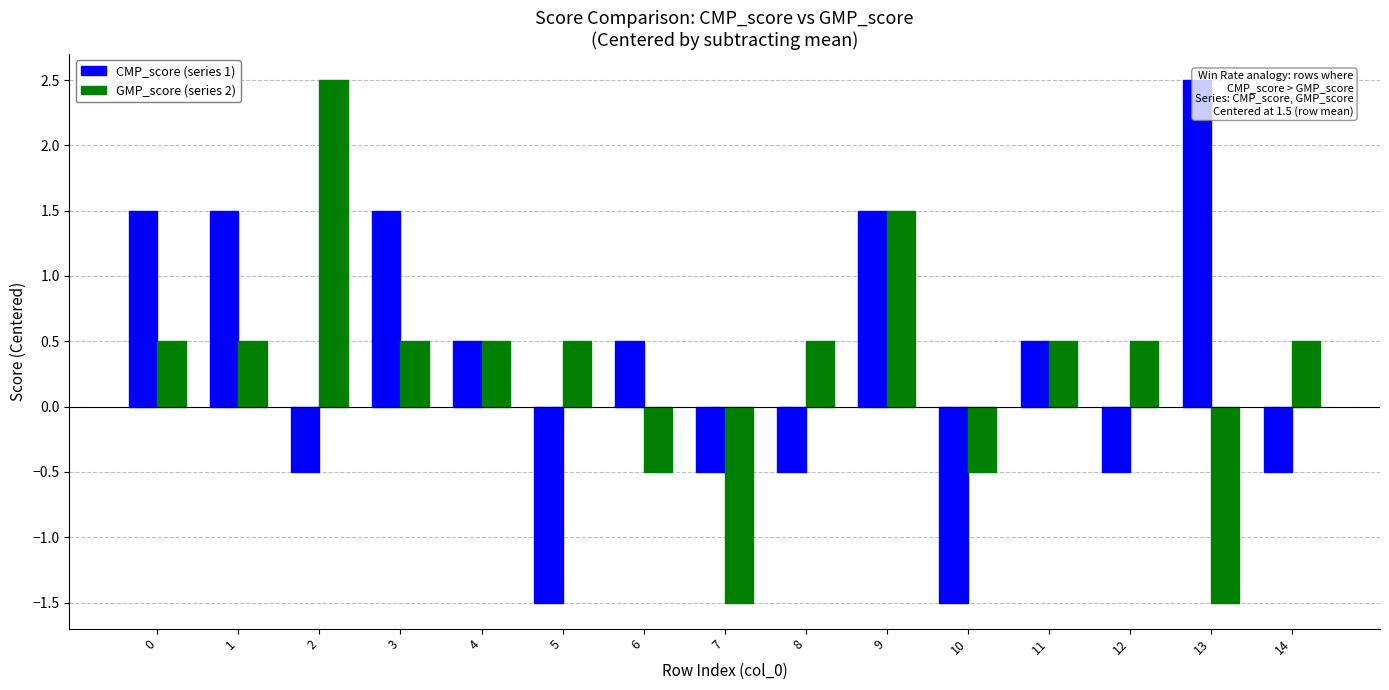

The GMP_score (series 2) series shows 0.1 at 5. True or false?

False